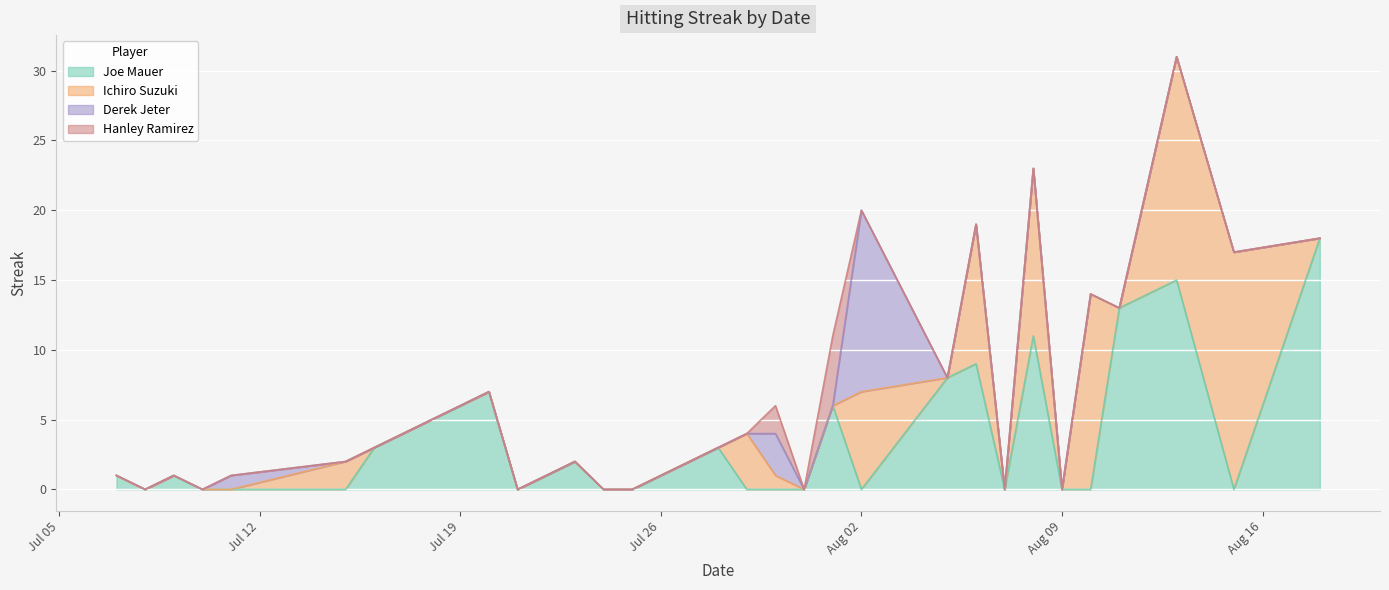

Is the value of Hanley Ramirez at 2010-07-24 greater than the value of Derek Jeter at 2010-07-23?

No